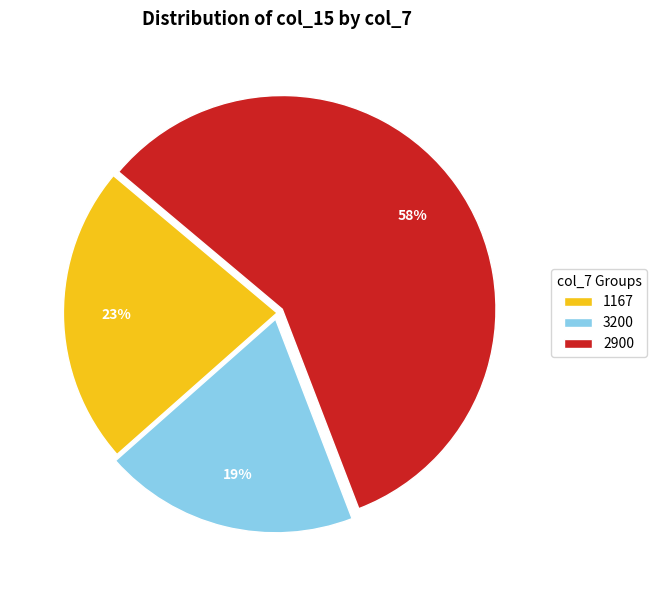

What percentage is the 2900 slice, to the nearest percent?

58%